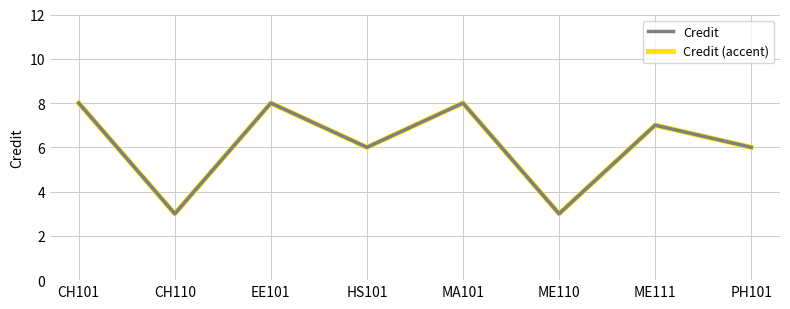

What is the difference between the second highest and minimum values in the Credit (accent) series?

5